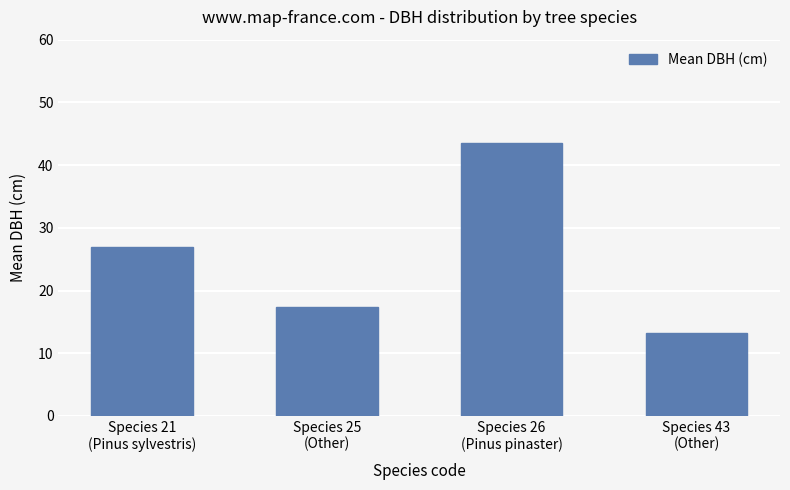

What is the smallest value displayed?

13.3